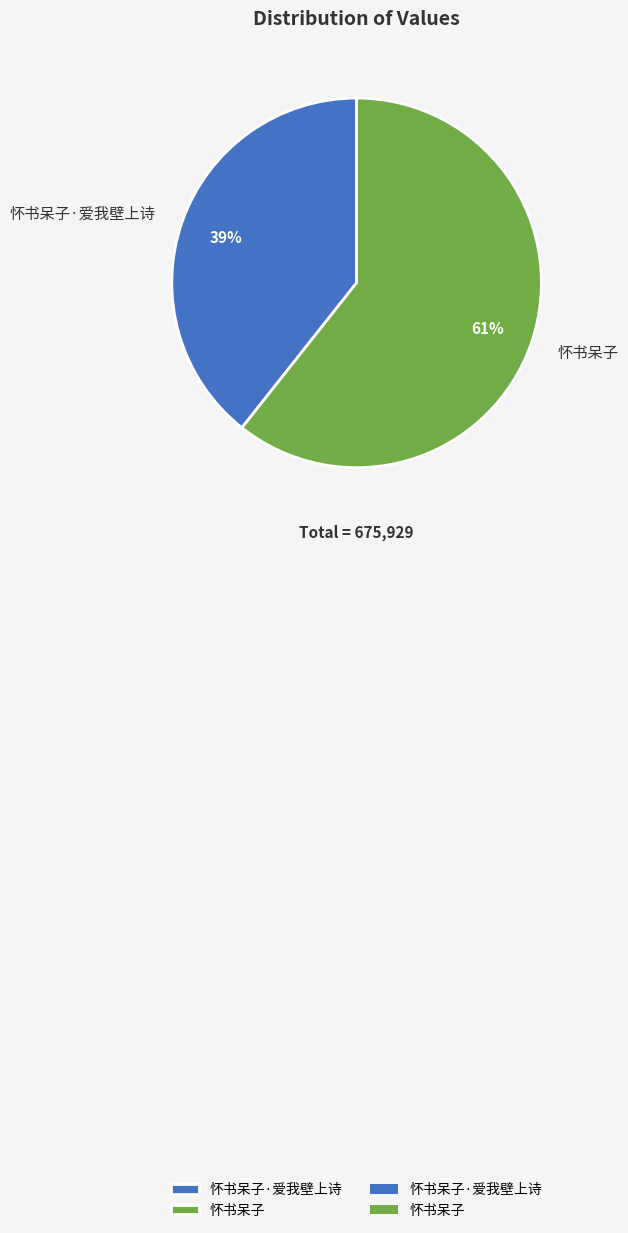

Is it true that 怀书呆子·爱我壁上诗 is 39% of the pie?

True